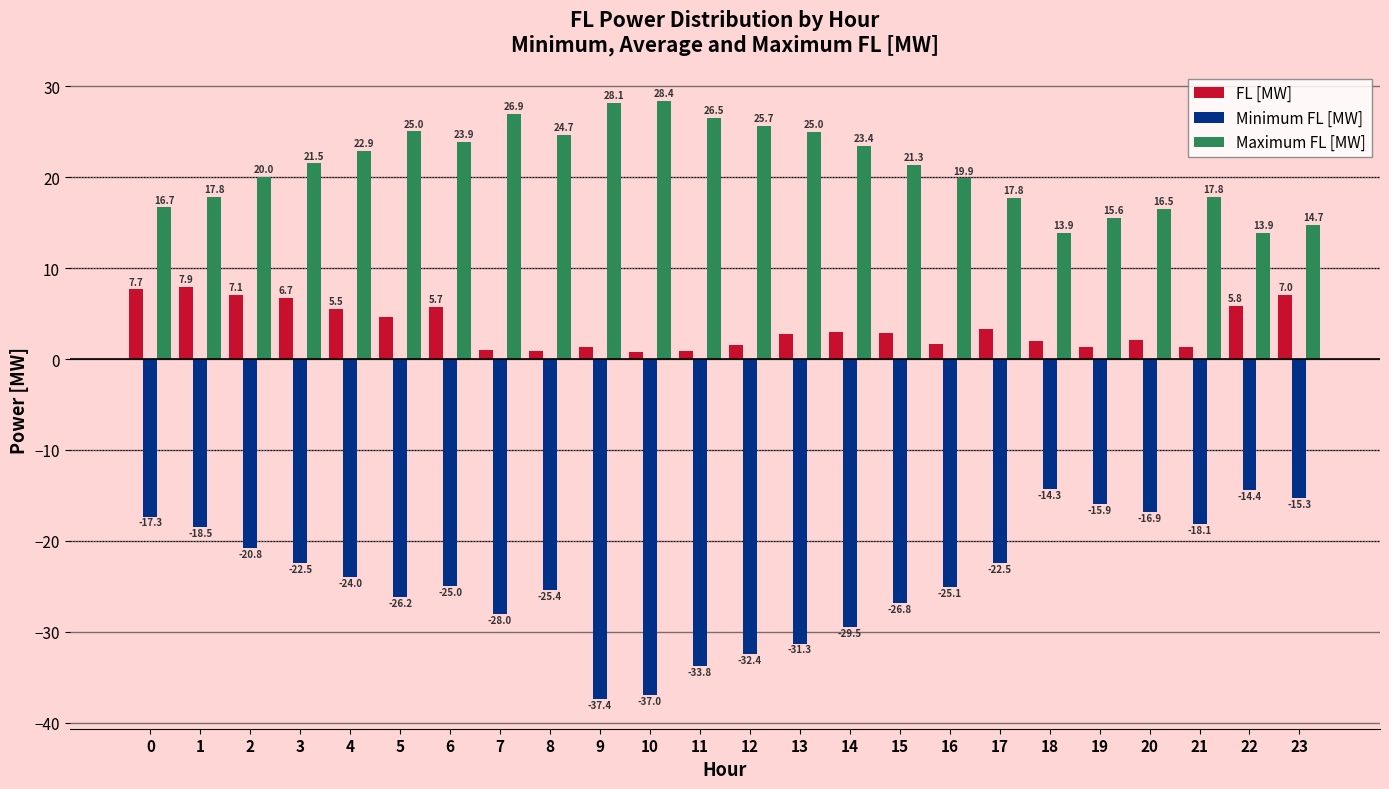

Is it true that Minimum FL [MW] equals -34.4 at 8?

False